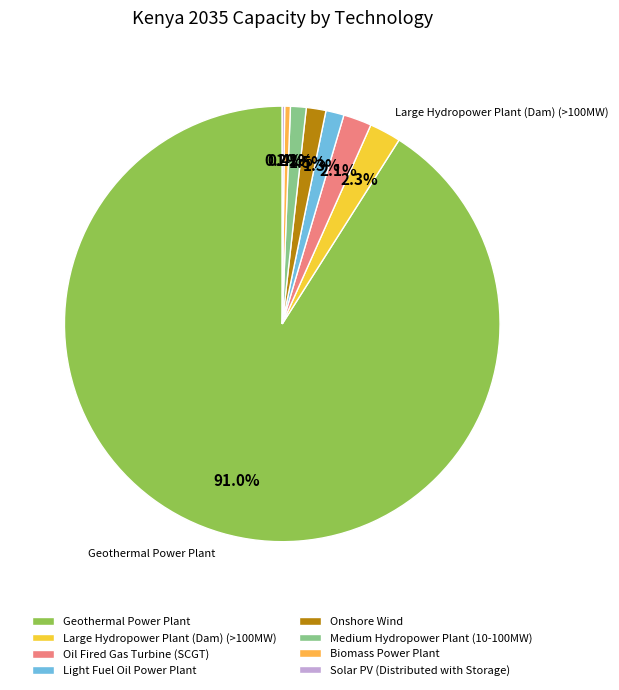

Which slice represents more than half of the pie?

Geothermal Power Plant